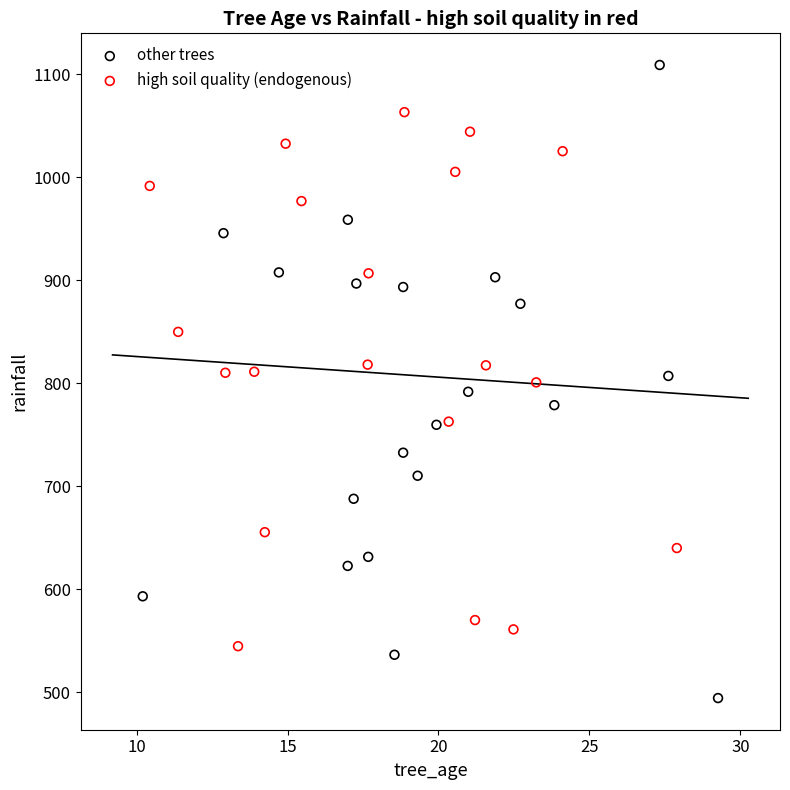

Which series reaches the maximum Y coordinate?

other trees